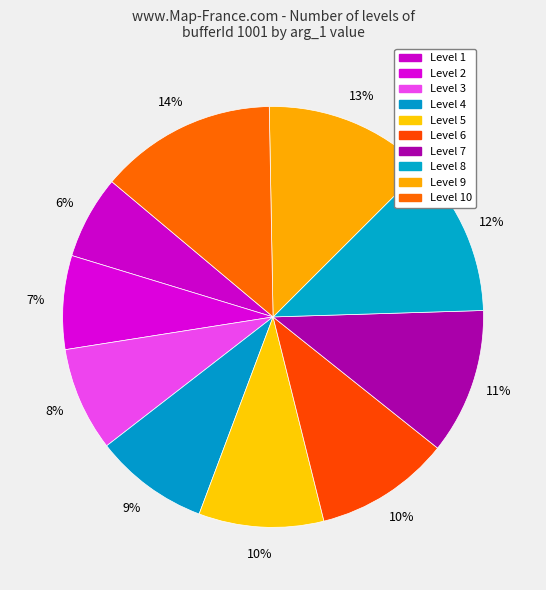

Combined, what portion of the pie is Level 1 and Level 8?

18.4%